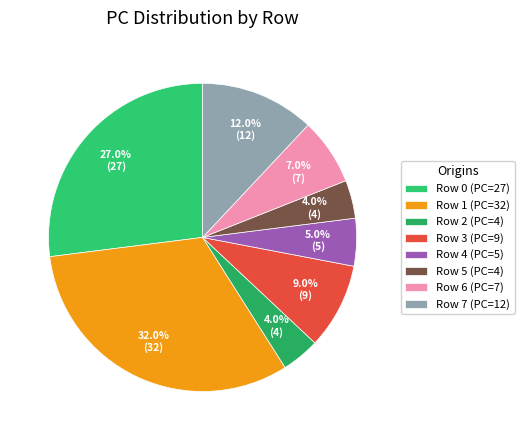

Between Row 2 and Row 7, which is larger?

Row 7